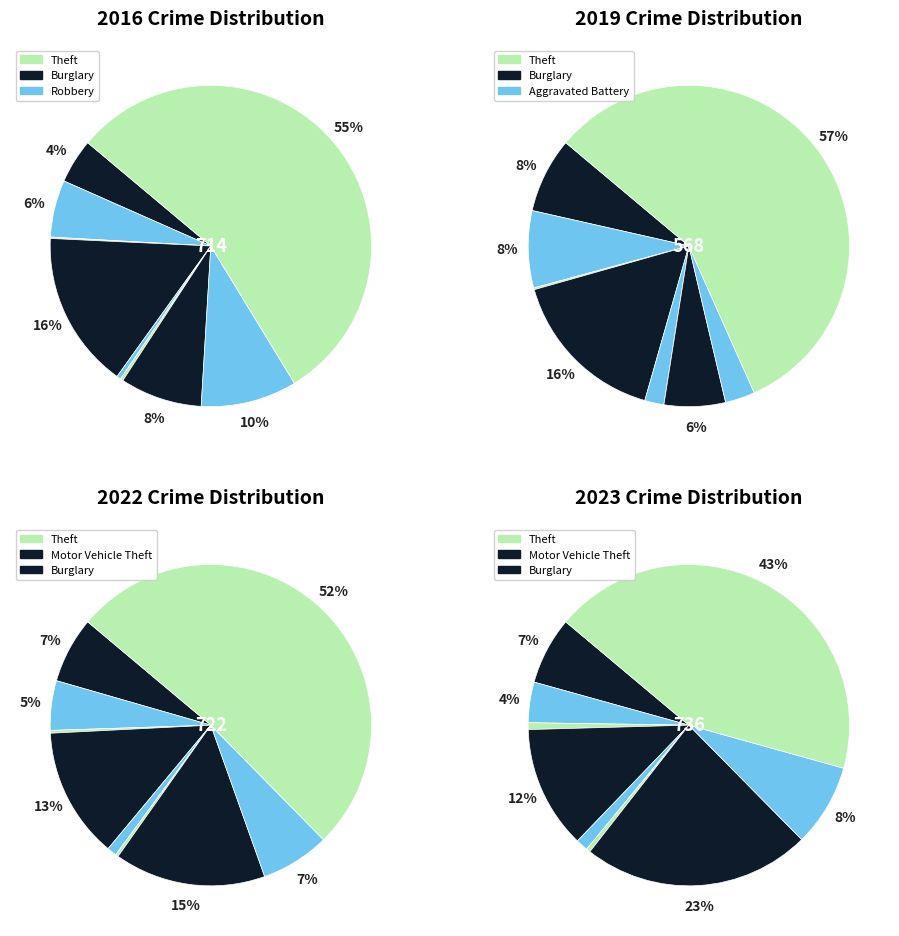

Is it true that 7 is 10% of the pie?

True